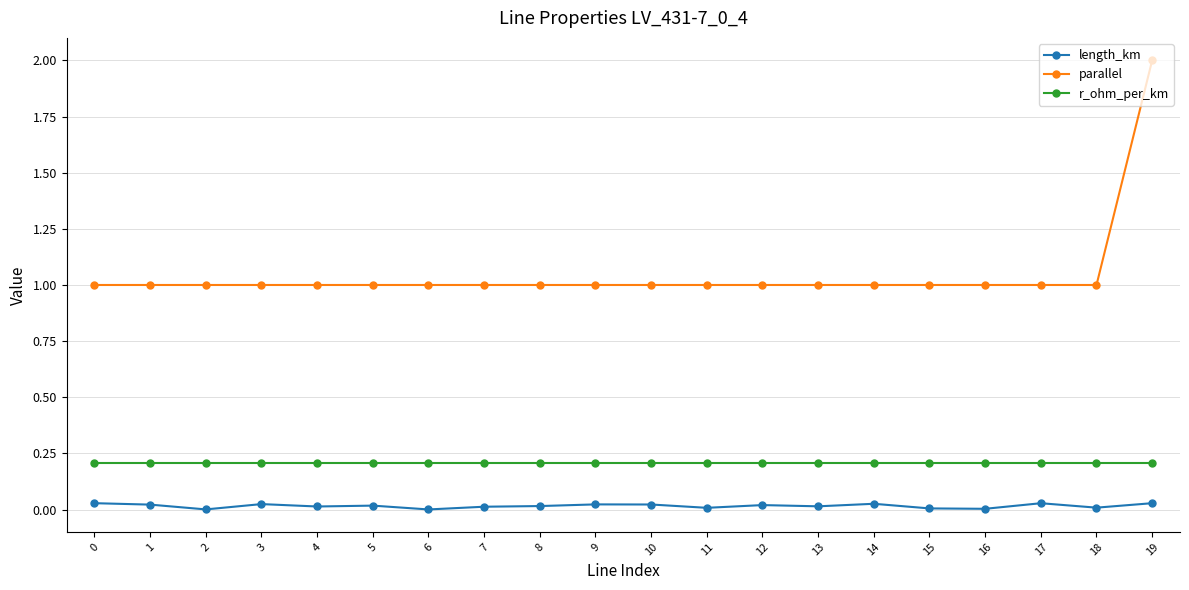

True or false: r_ohm_per_km and length_km intersect in this chart.

False